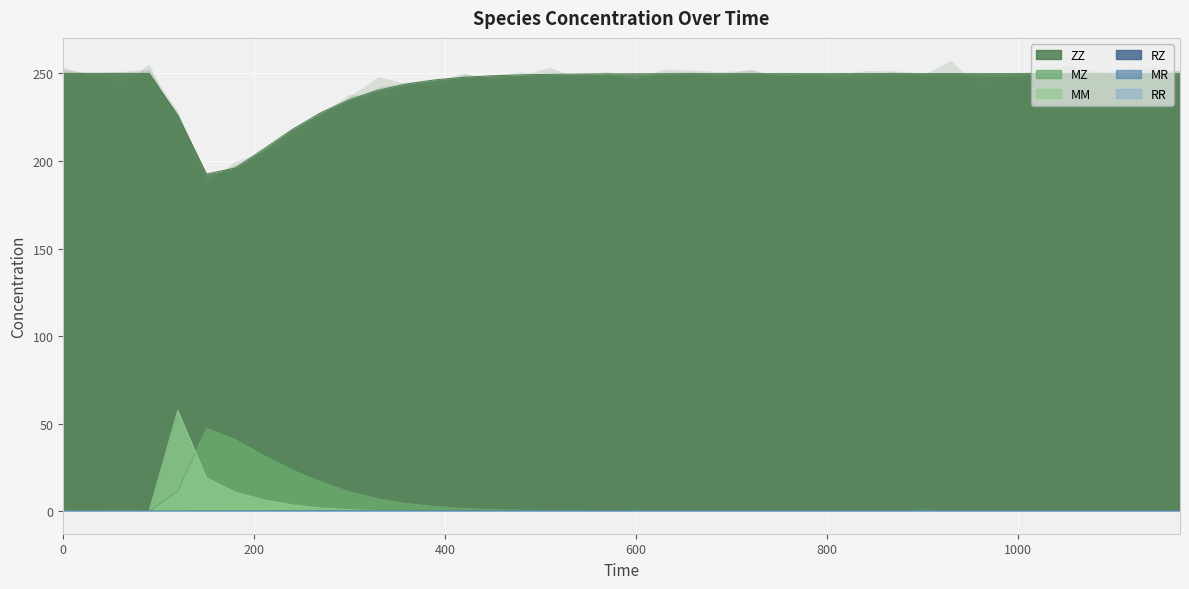

How many values in MM are above zero?

36